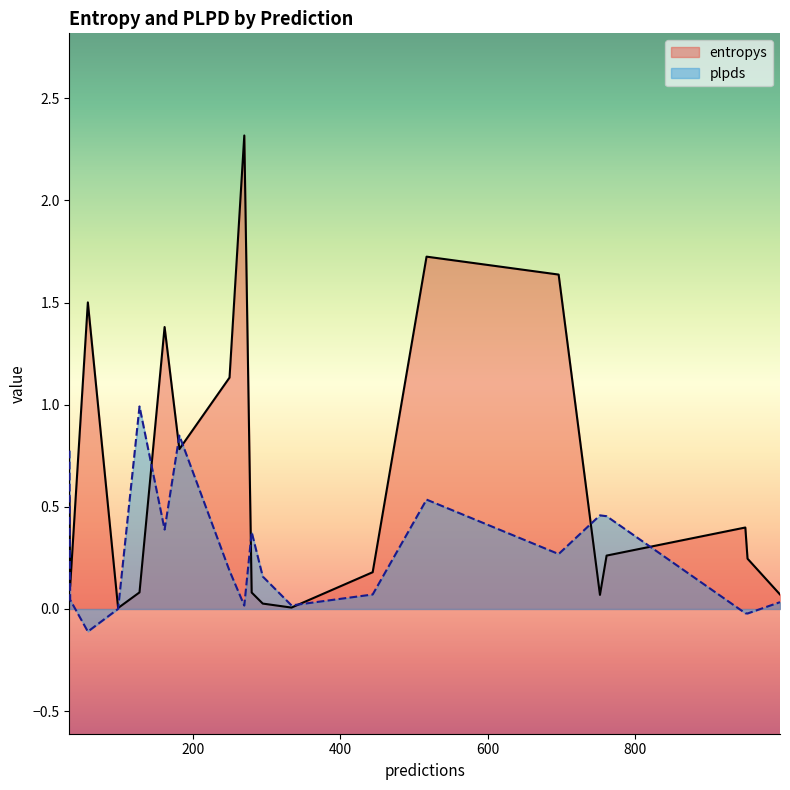

At which category does the chart reach its minimum across all series?

58